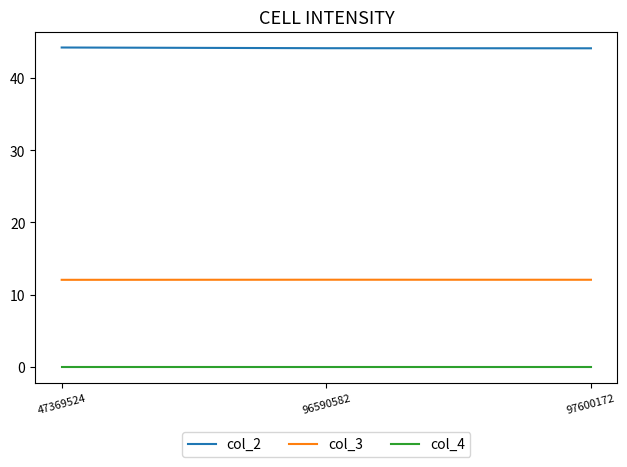

At how many categories does at least one series exceed 11?

3